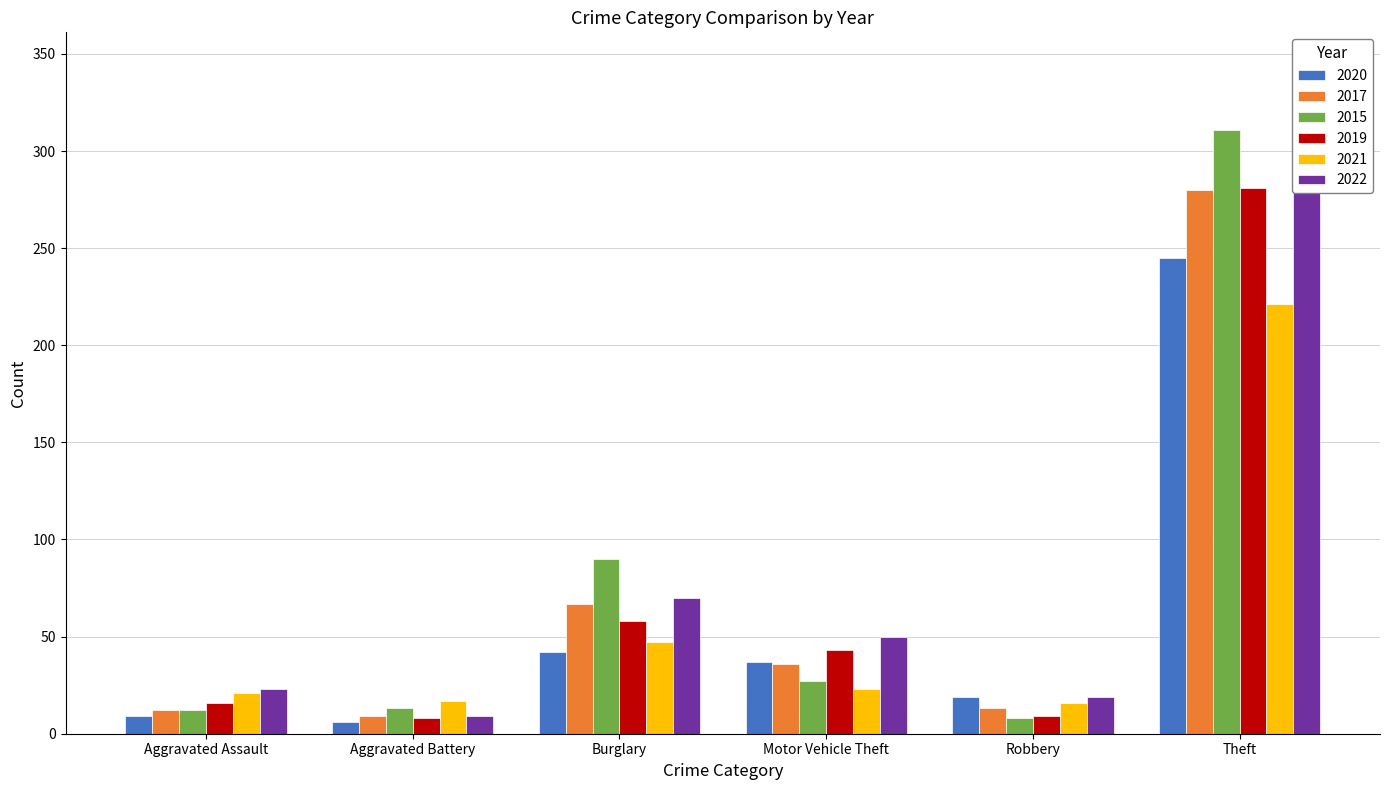

What is the spread (max minus min) of values at Aggravated Assault?

14